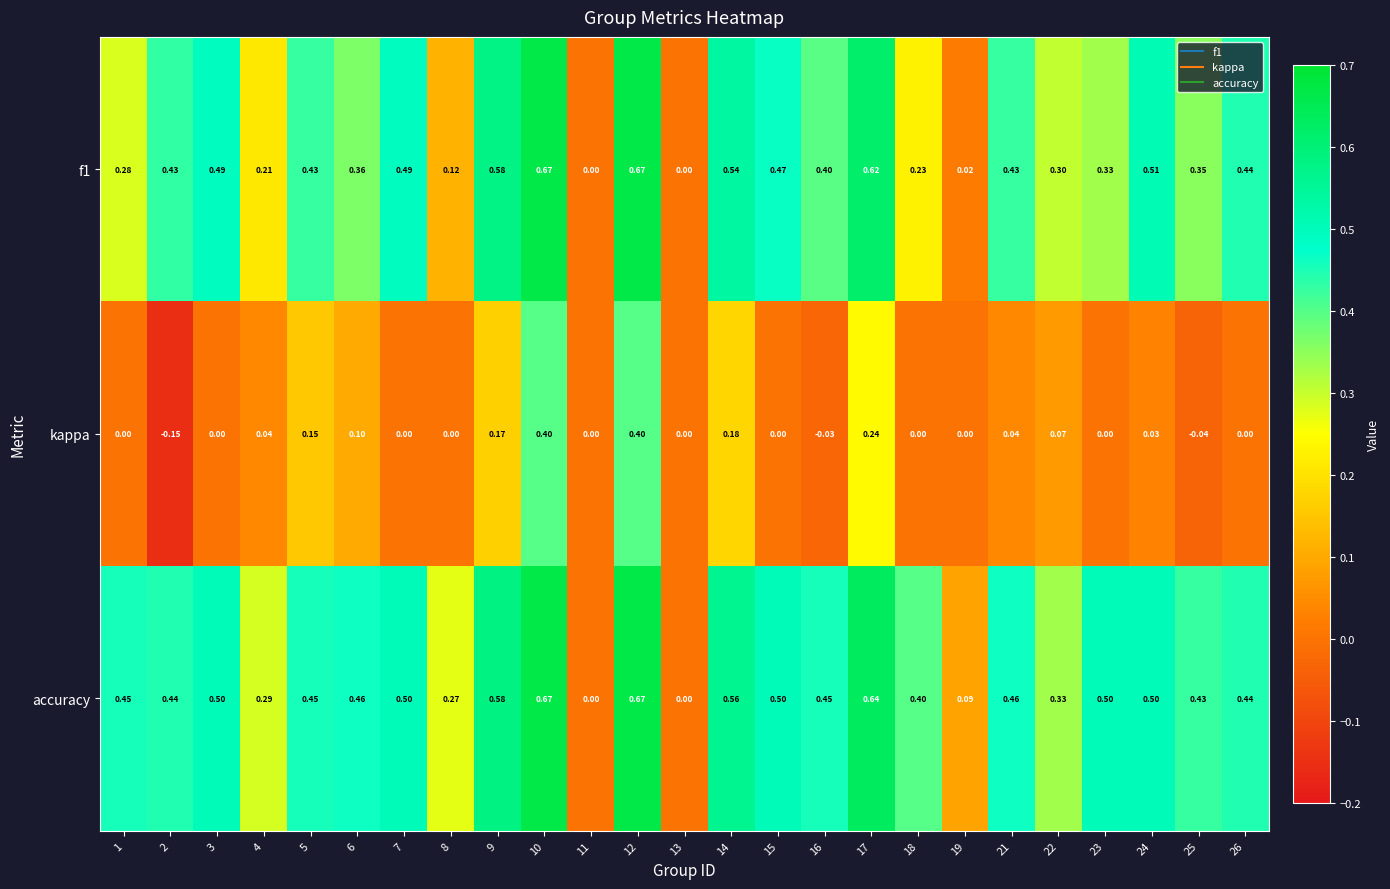

Which label corresponds to the smallest value in the chart?

2